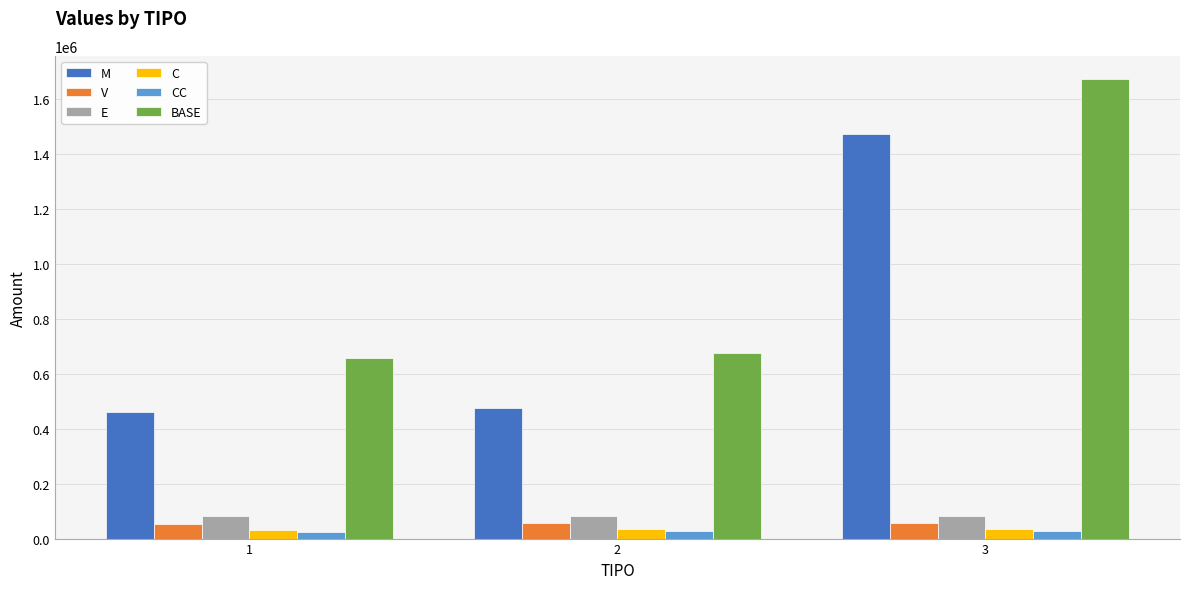

What is the lowest value of the E series?

81628.6